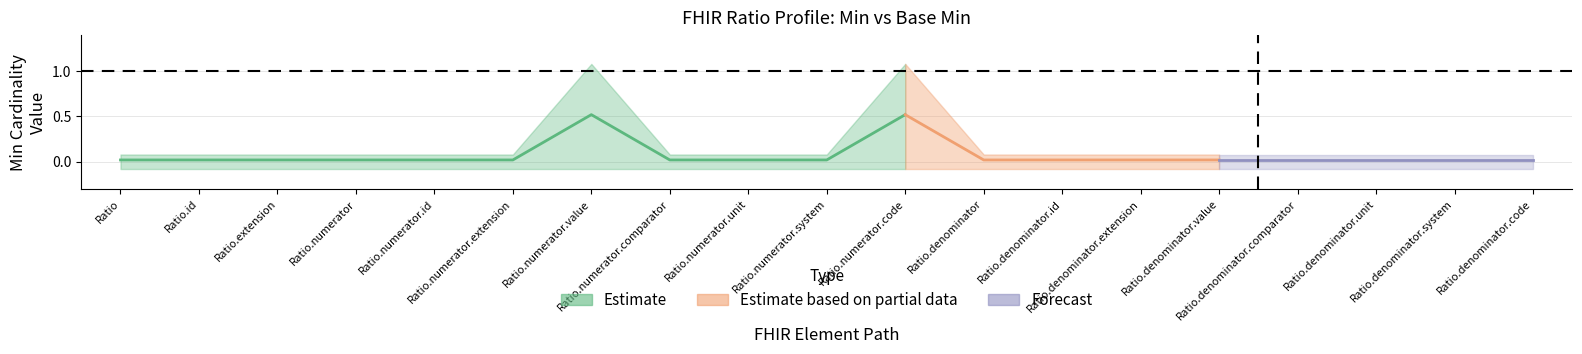

True or false: Min and Base Min cross at least once.

False